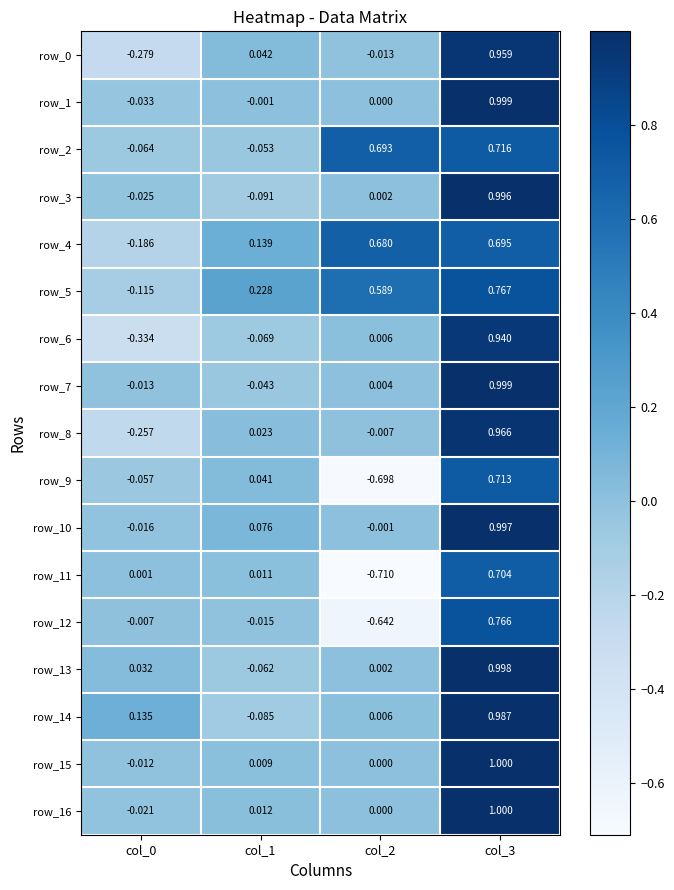

Is the value of row_4 at col_1 greater than the value of row_9 at col_0?

Yes